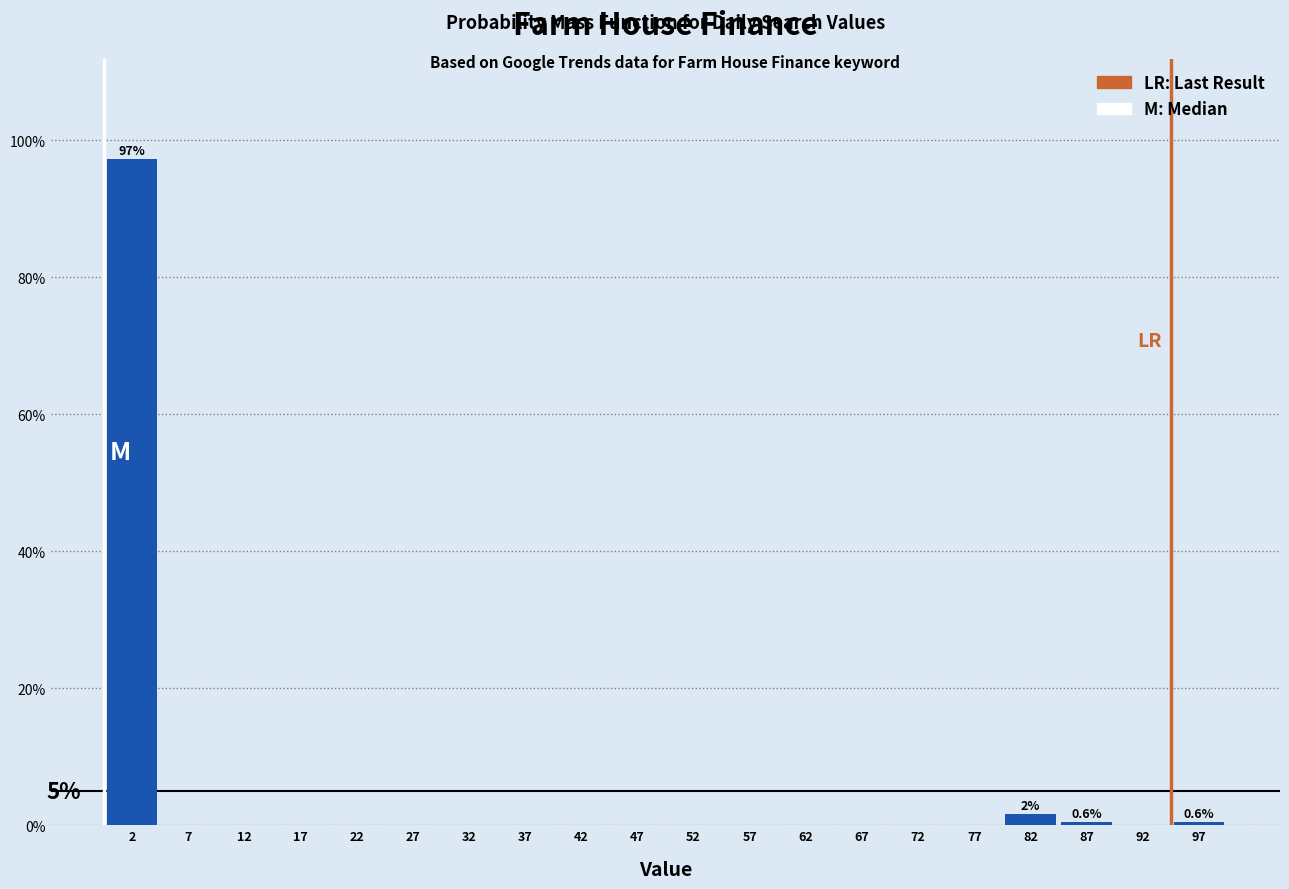

Which range on the x-axis has the tallest bar?

0 to 5